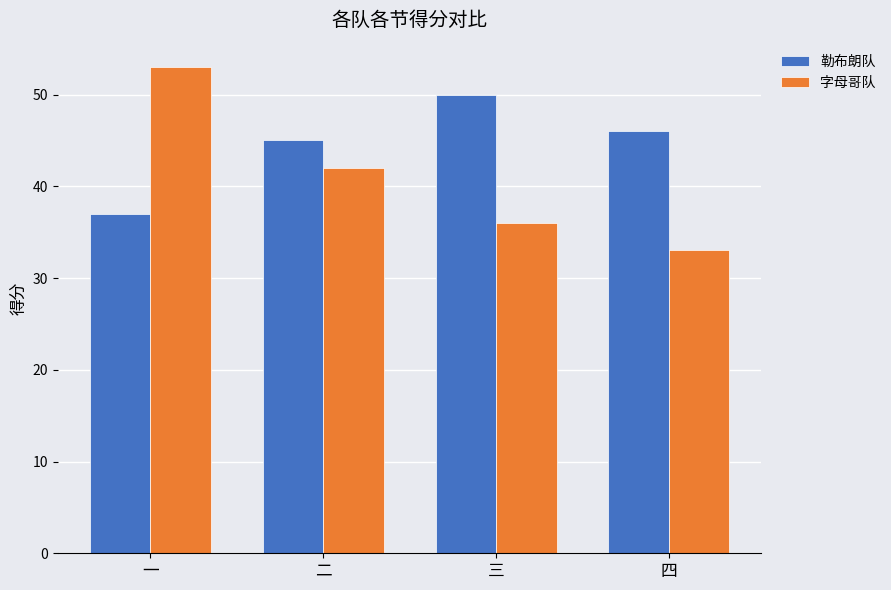

Reading right to left, list all the values displayed in this chart.

勒布朗队: 四=46	三=50	二=45	一=37
字母哥队: 四=33	三=36	二=42	一=53